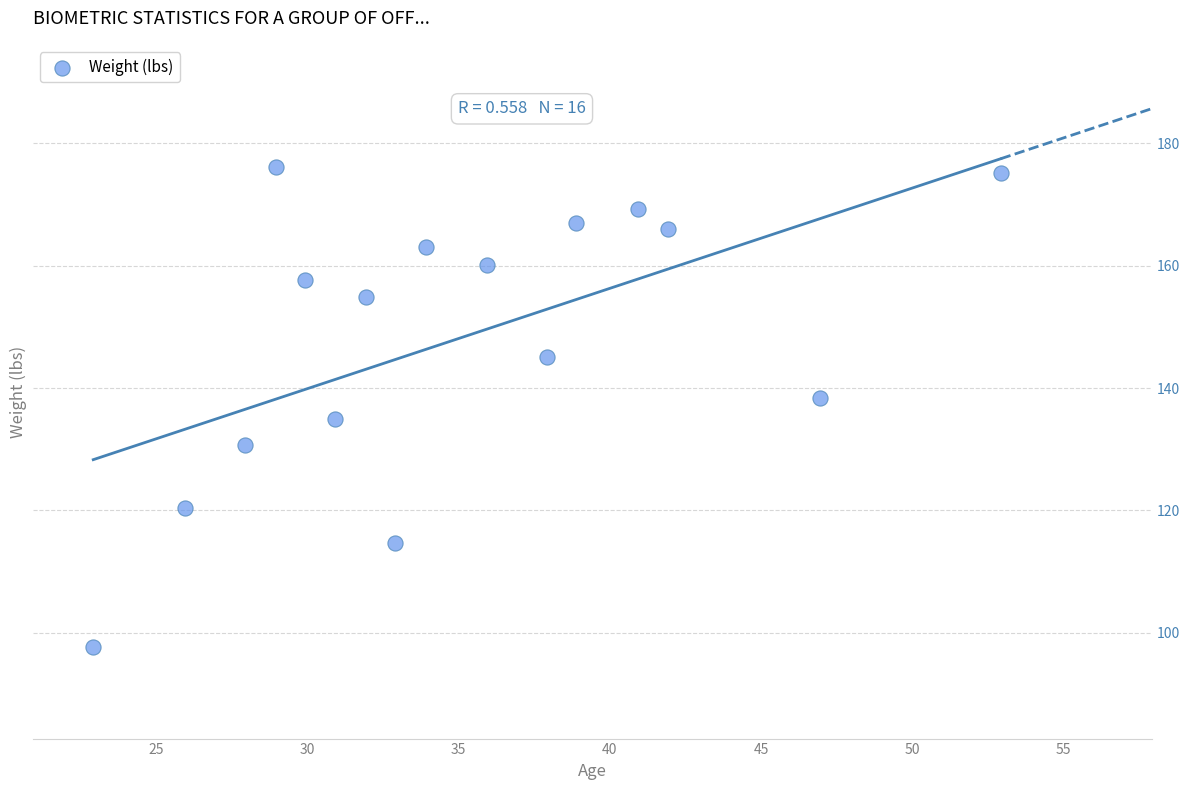

What is the range of X values (max minus min)?

30.0